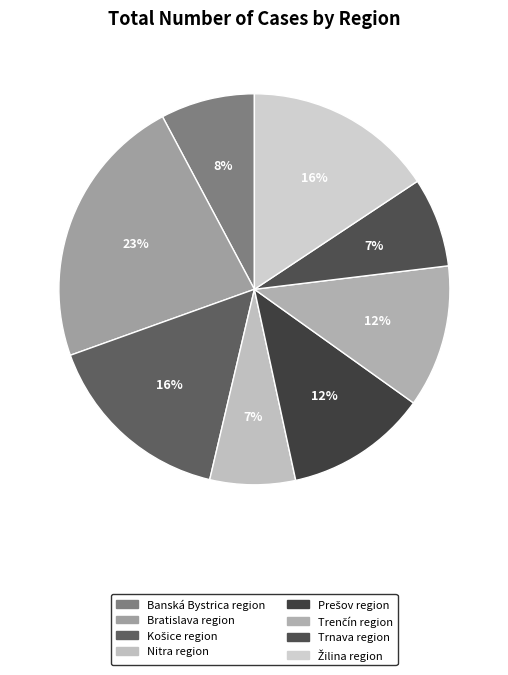

To the nearest percent, what is the difference between the largest and smallest slice percentages?

16%